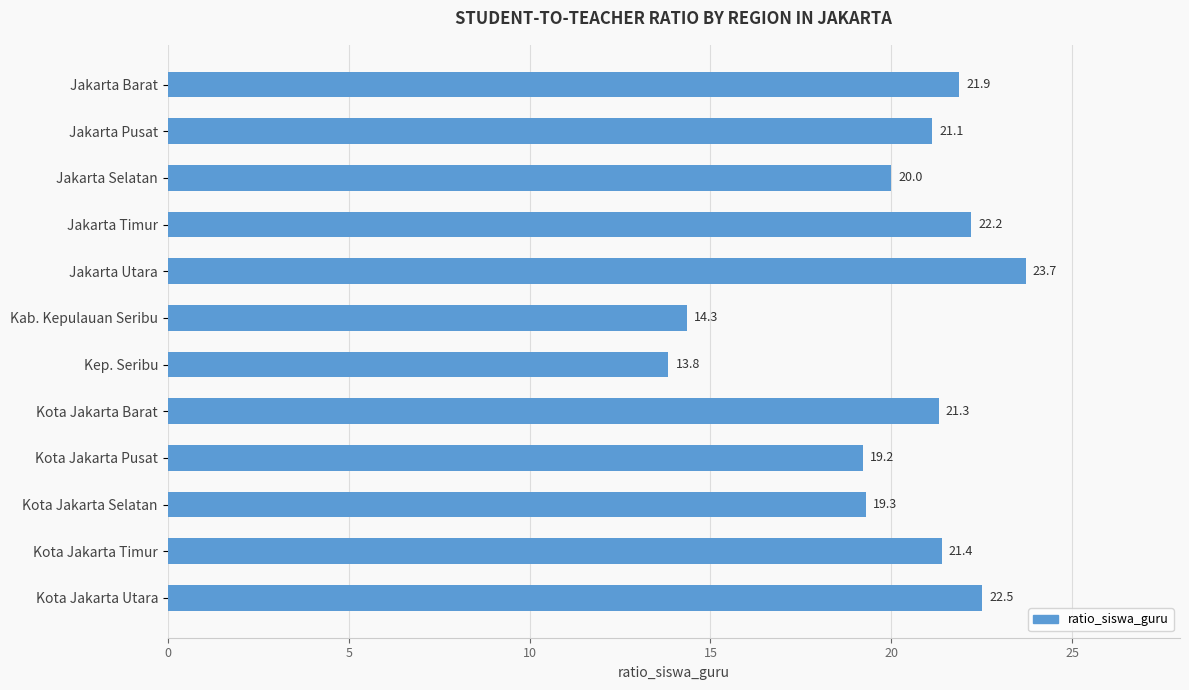

Rank the categories by value from highest to lowest.

Jakarta Utara, Kota Jakarta Utara, Jakarta Timur, Jakarta Barat, Kota Jakarta Timur, Kota Jakarta Barat, Jakarta Pusat, Jakarta Selatan, Kota Jakarta Selatan, Kota Jakarta Pusat, Kab. Kepulauan Seribu, Kep. Seribu